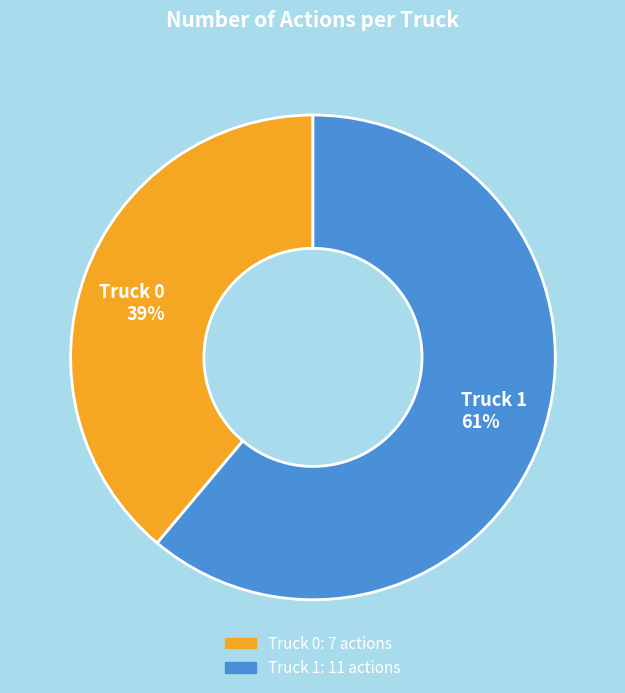

True or false: Truck 1 accounts for 54% of the total.

False